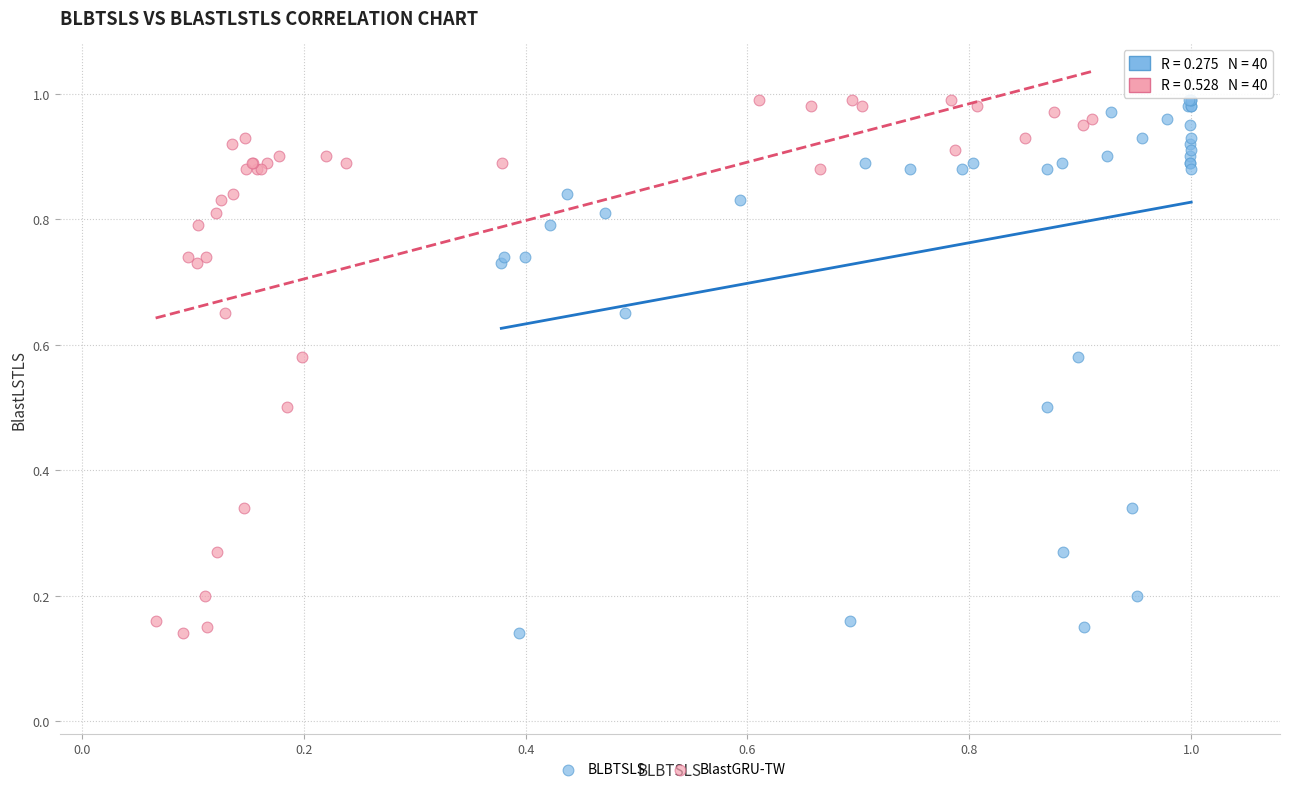

What are all the series names shown in the legend?

BLBTSLS, BlastGRU-TW